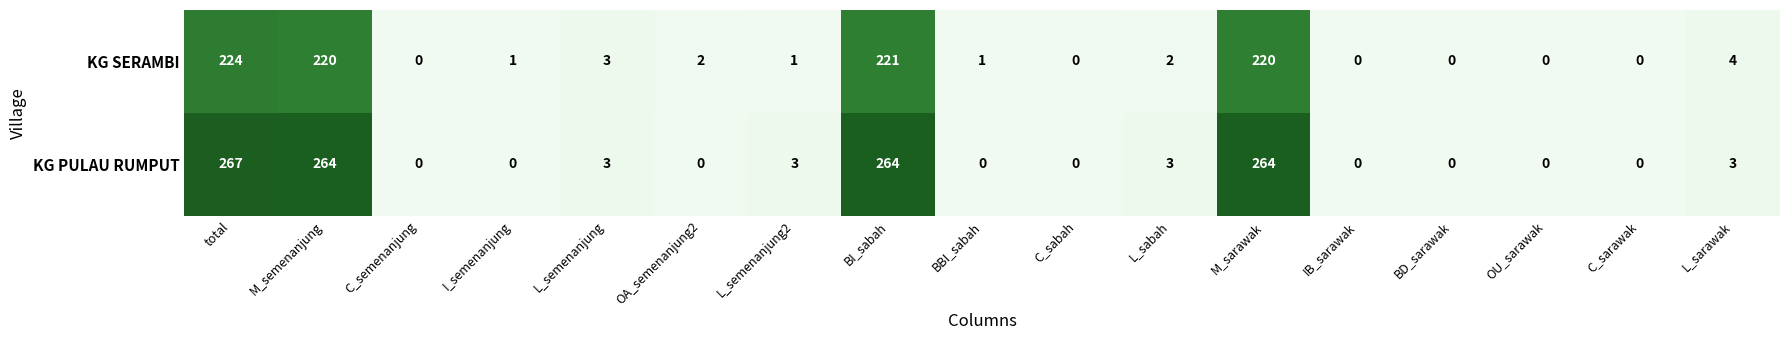

At which label does KG SERAMBI reach its peak?

total